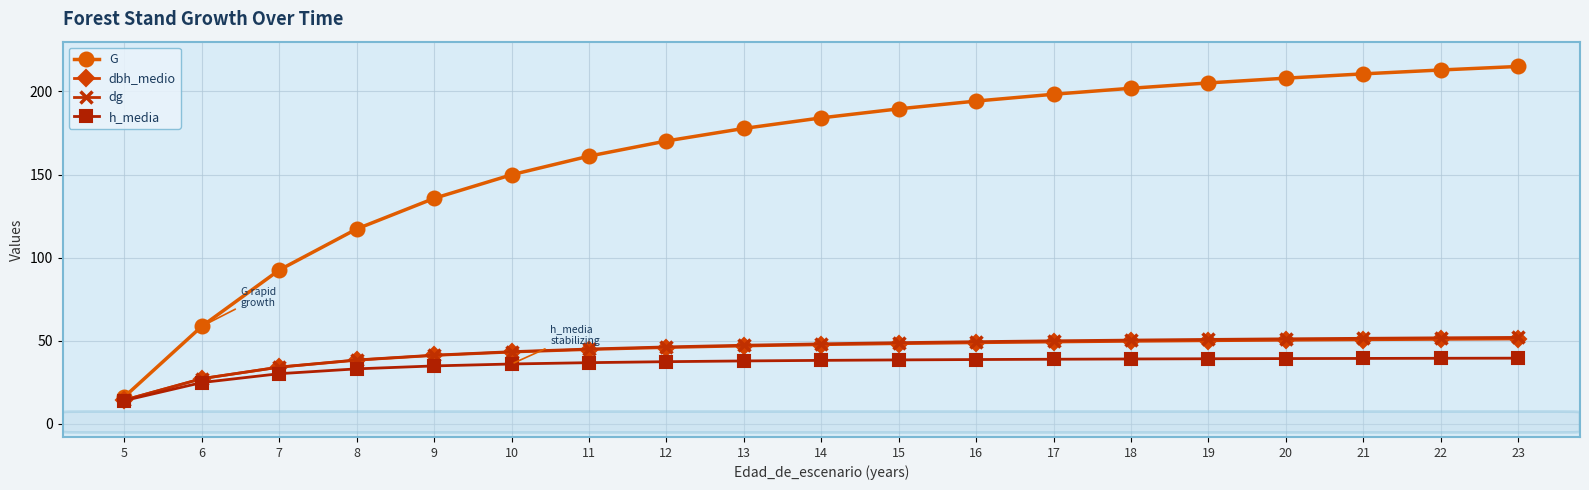

True or false: dbh_medio and G intersect in this chart.

False